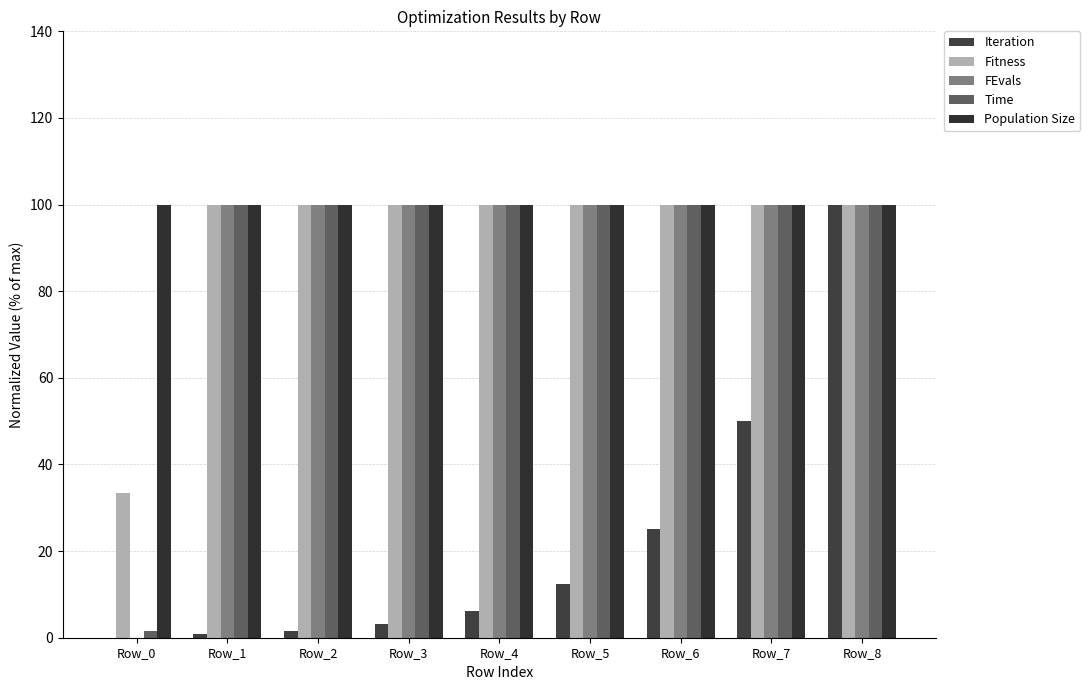

Between Row_0 and Row_3, which is larger?

Row_3